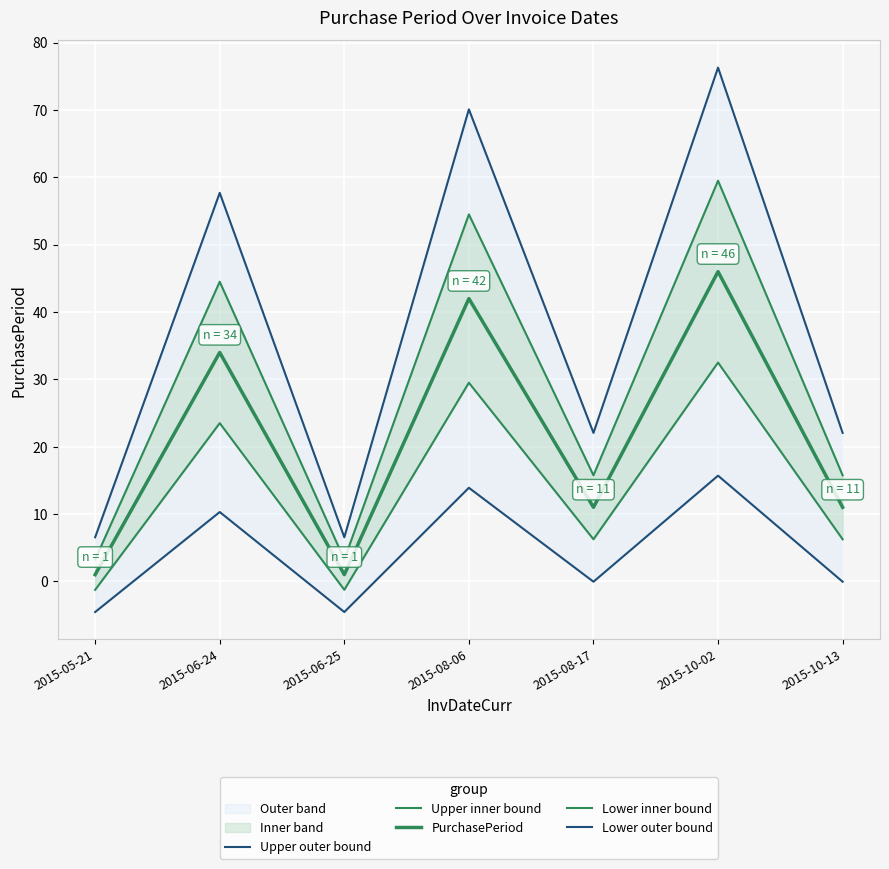

Rank the series at 2015-05-21 from lowest to highest value.

Lower outer bound, Lower inner bound, PurchasePeriod, Upper inner bound, Upper outer bound